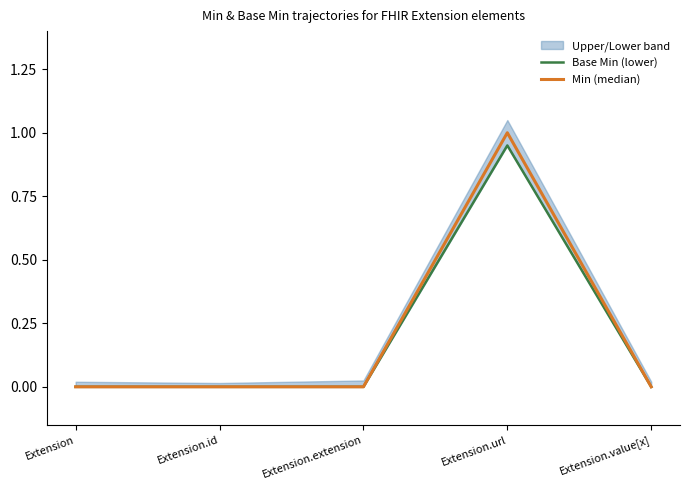

True or false: Min (median) and Base Min (lower) cross at least once.

False